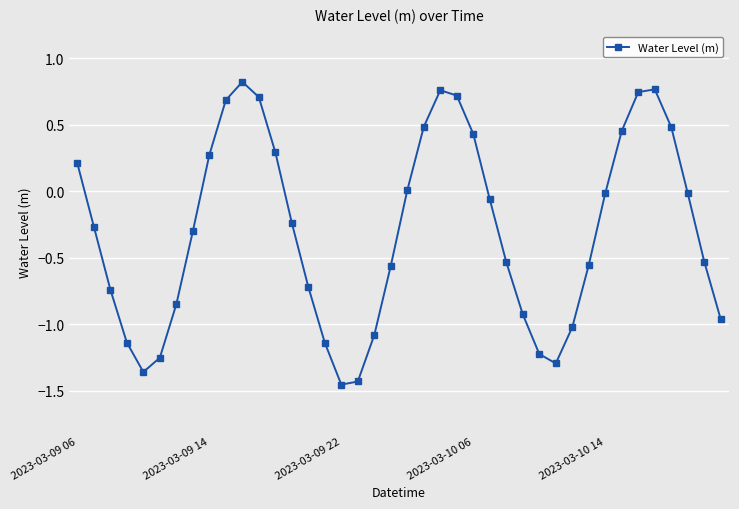

What is the difference between the second highest and second lowest values?

2.2